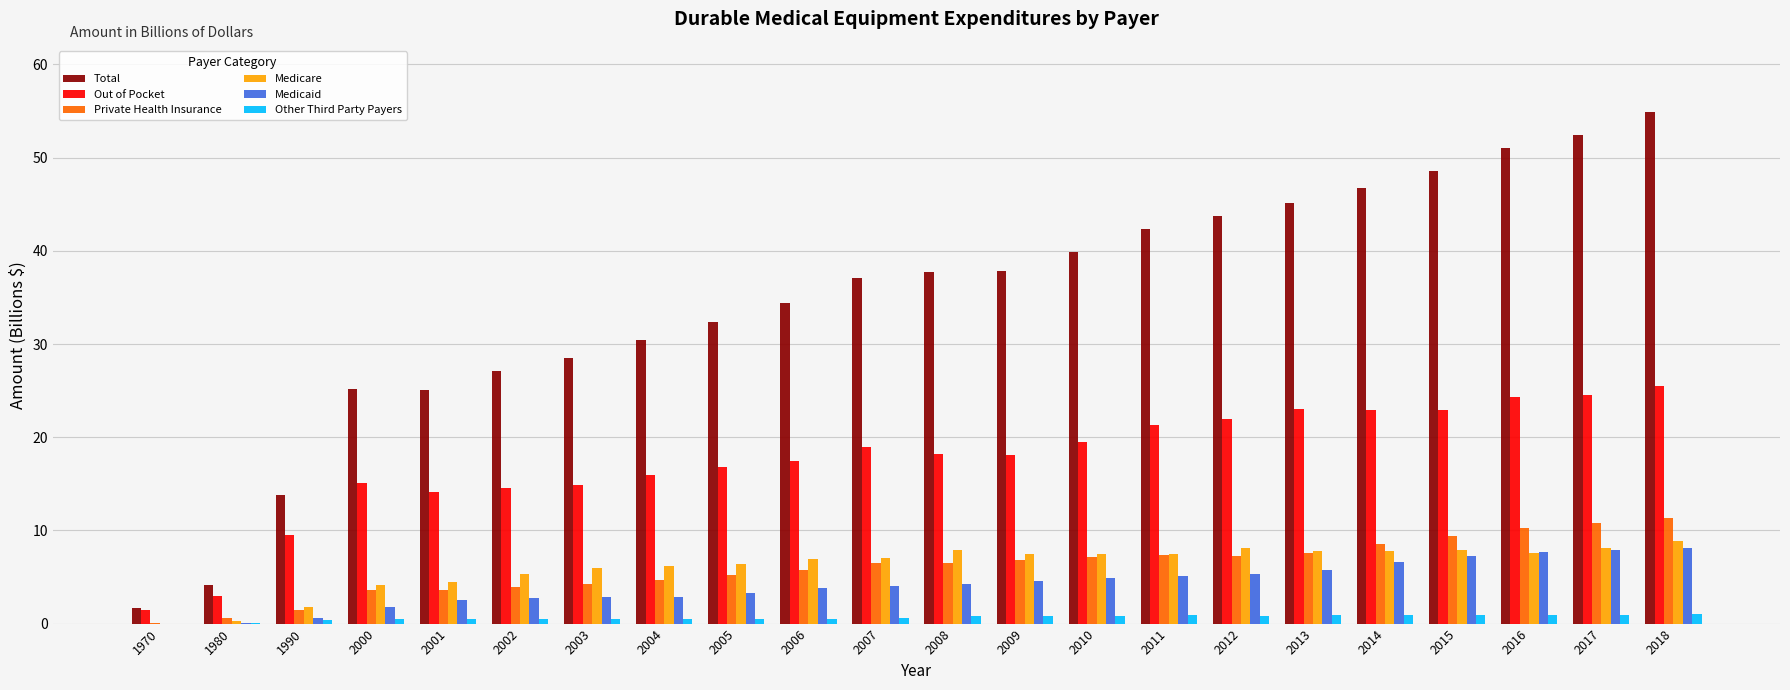

What is the sum of all Medicare values?

135.1